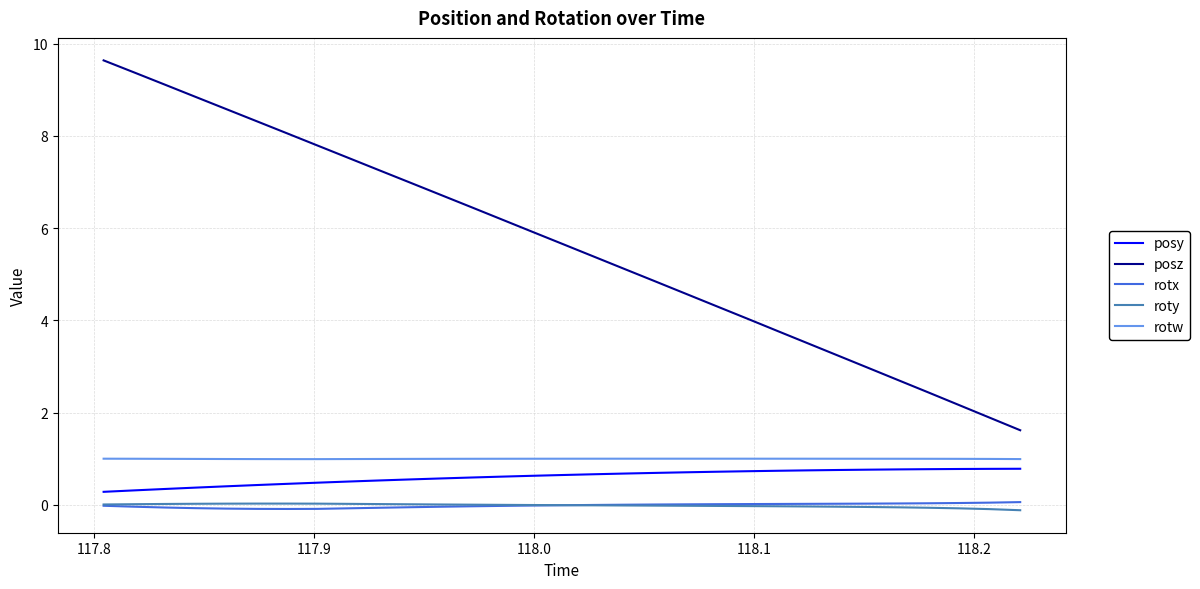

True or false: posy and rotx cross at least once.

False